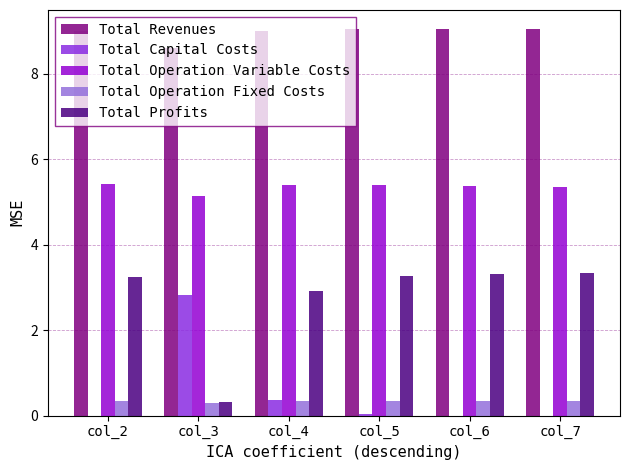

What is the sum of the Total Capital Costs values at col_3 and col_4?

3.2